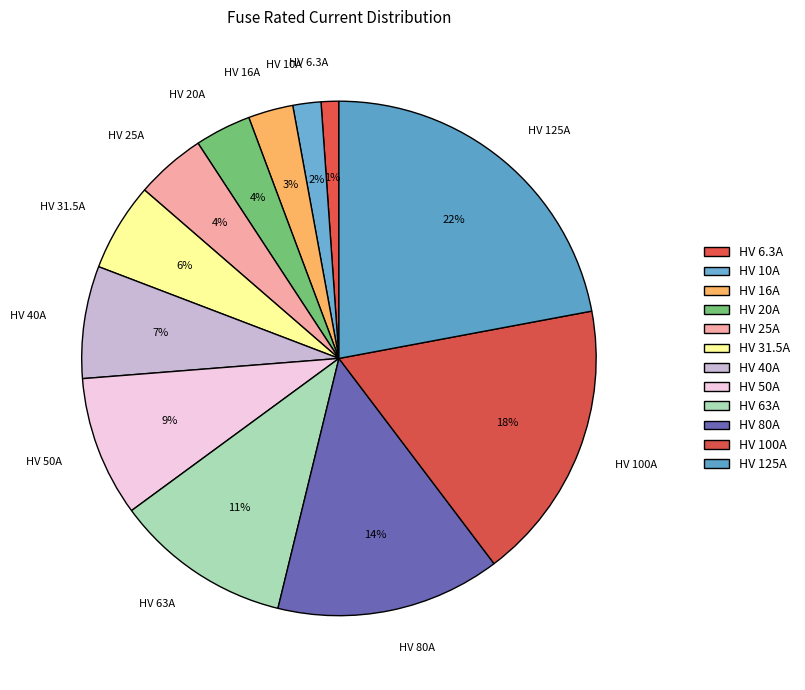

To the nearest percent, what portion does HV 25A represent?

4%